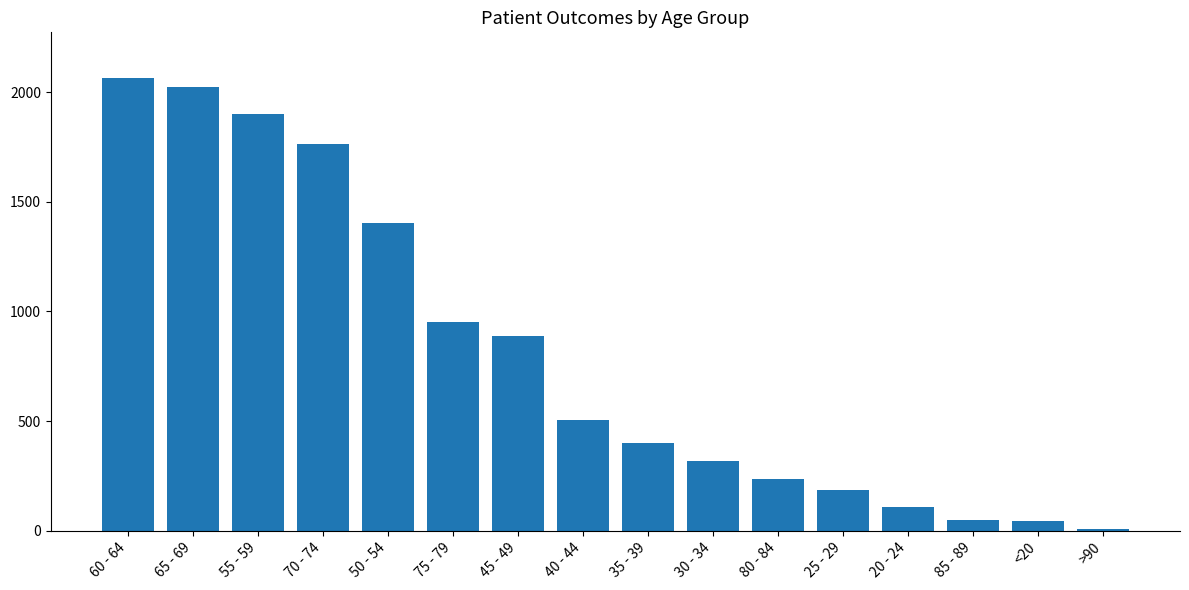

How many bars are there in total?

16